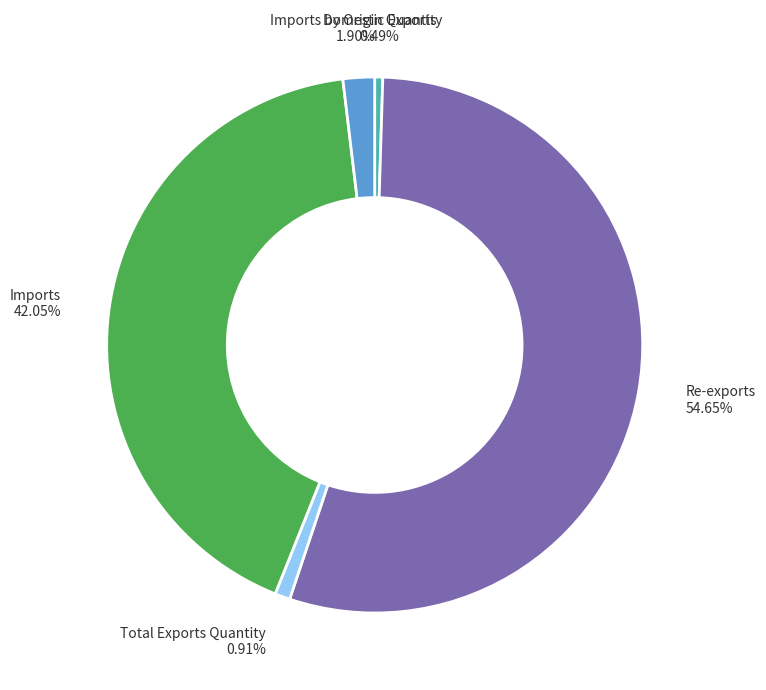

Is there any slice that represents more than half of the pie?

Yes